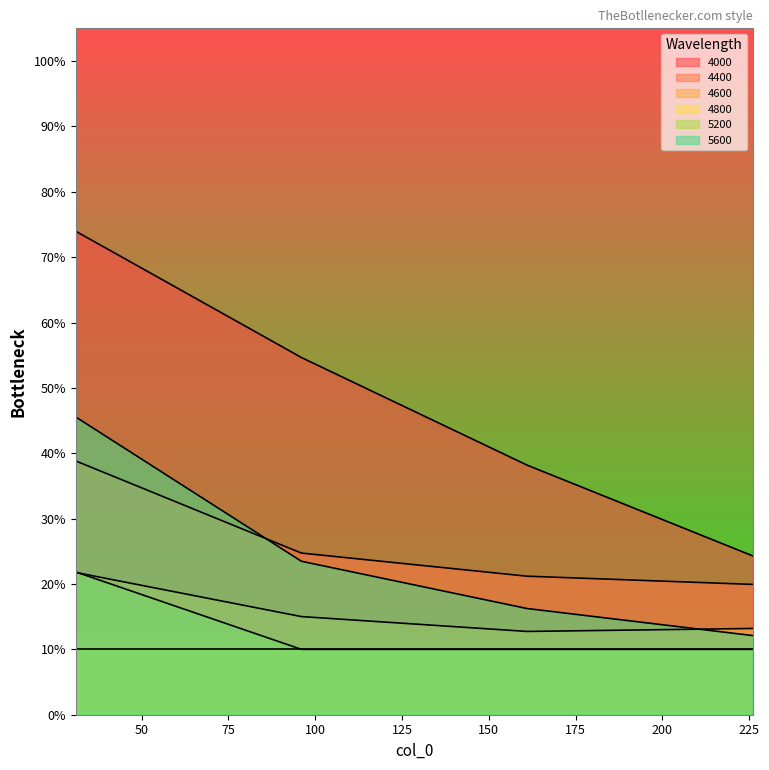

What is the maximum value shown in the chart?

0.7